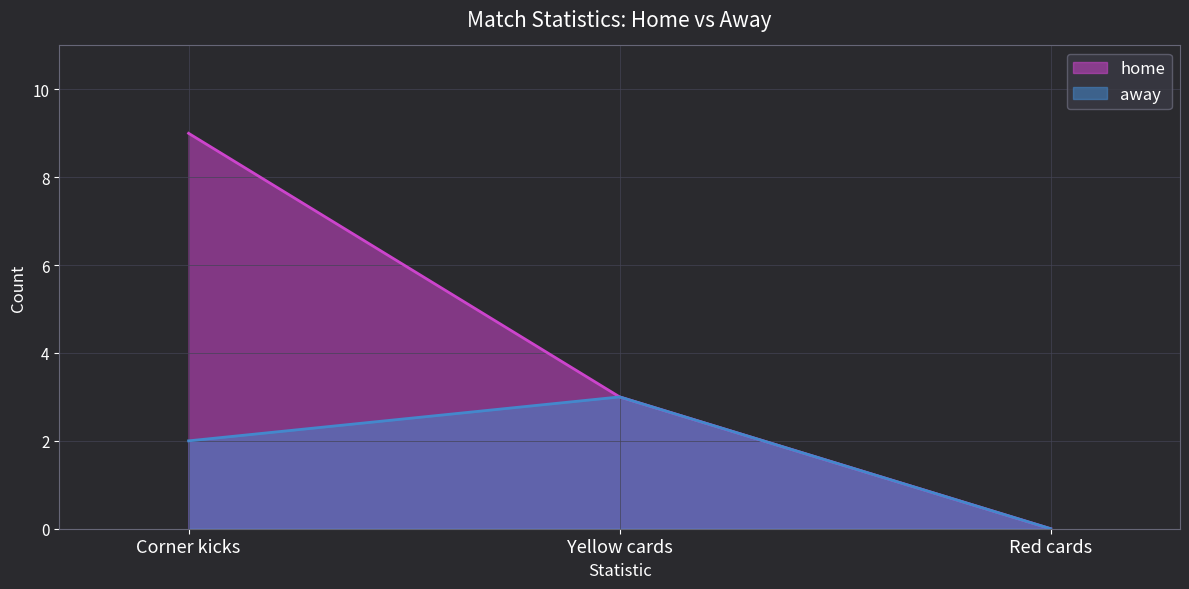

Which series changed the most between Corner kicks and Red cards?

home